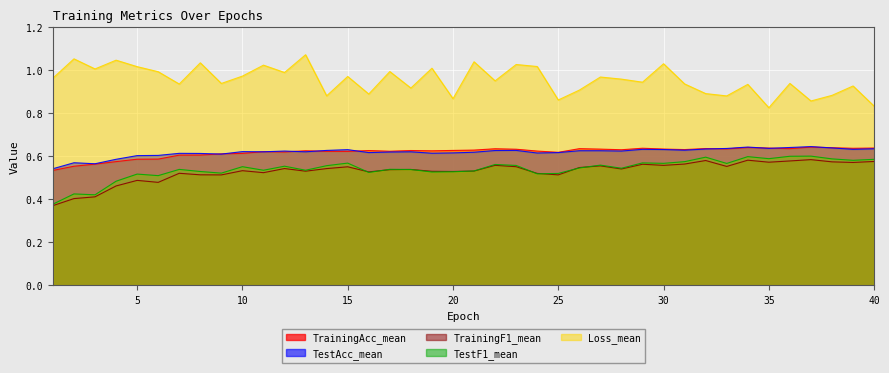

How many interior local valleys does the TestF1_mean series have?

13